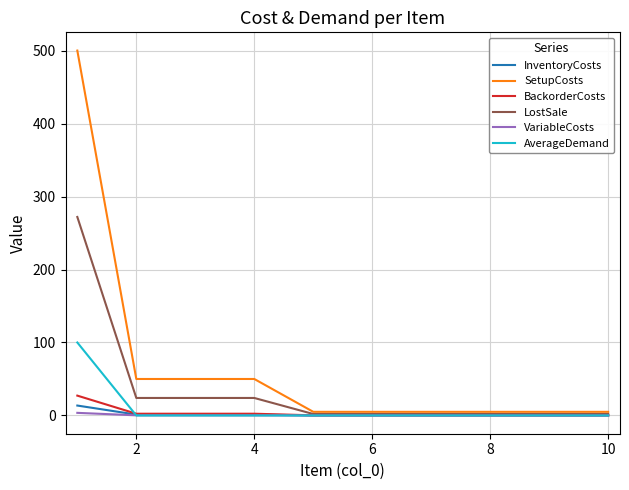

What is the greatest value displayed?

500.0